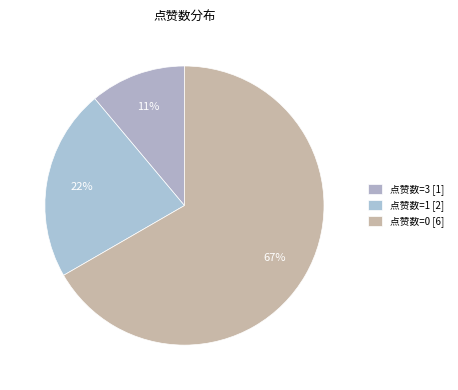

Count the number of slices in the pie.

3